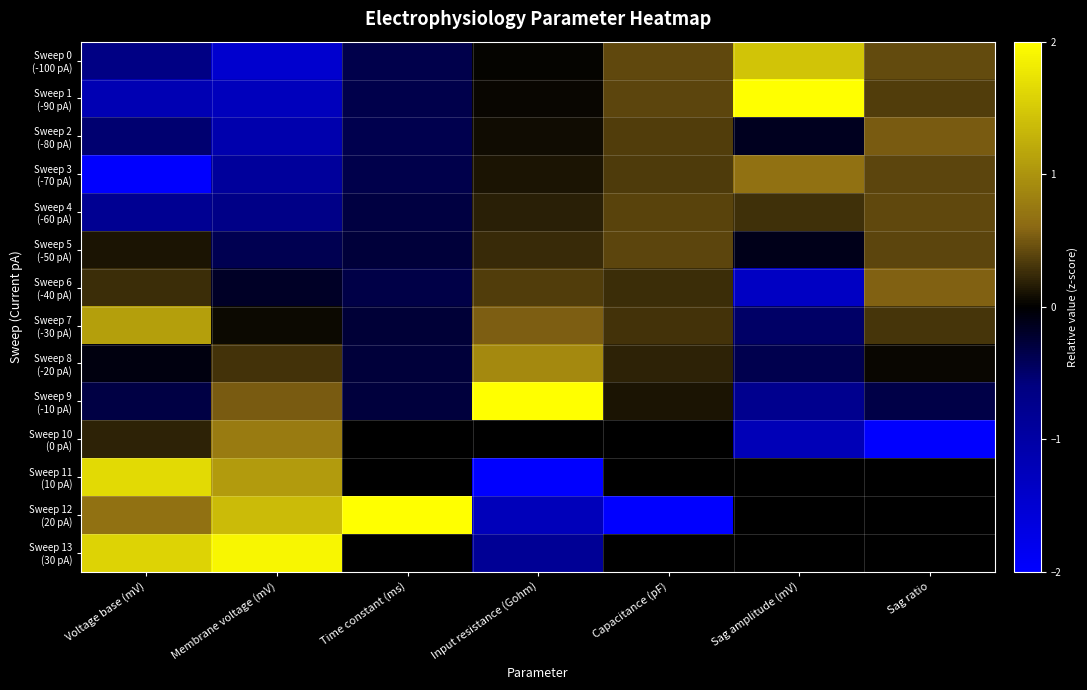

True or false: Sweep 3 (-70 pA) has a value of 0.1 at Input resistance (Gohm).

True